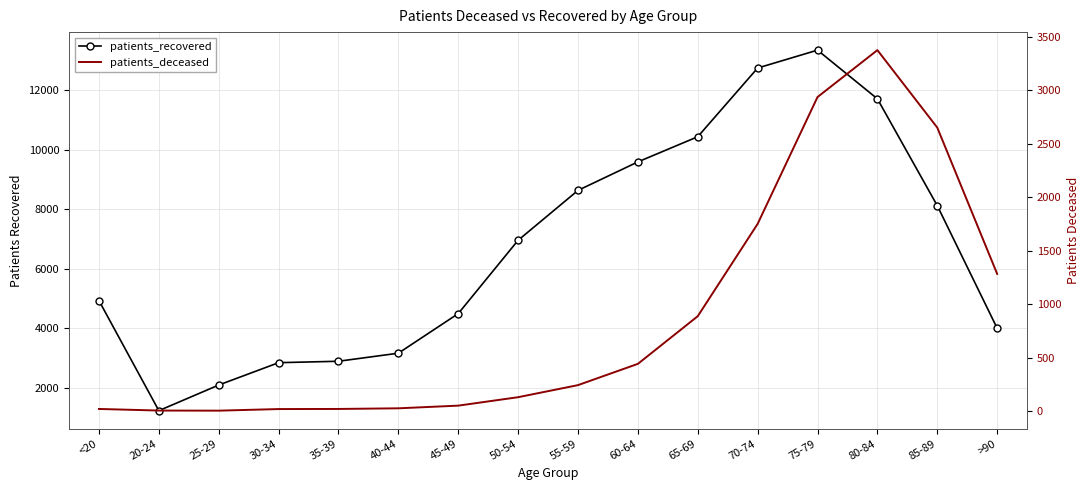

Which series has the largest range (max minus min)?

patients_recovered